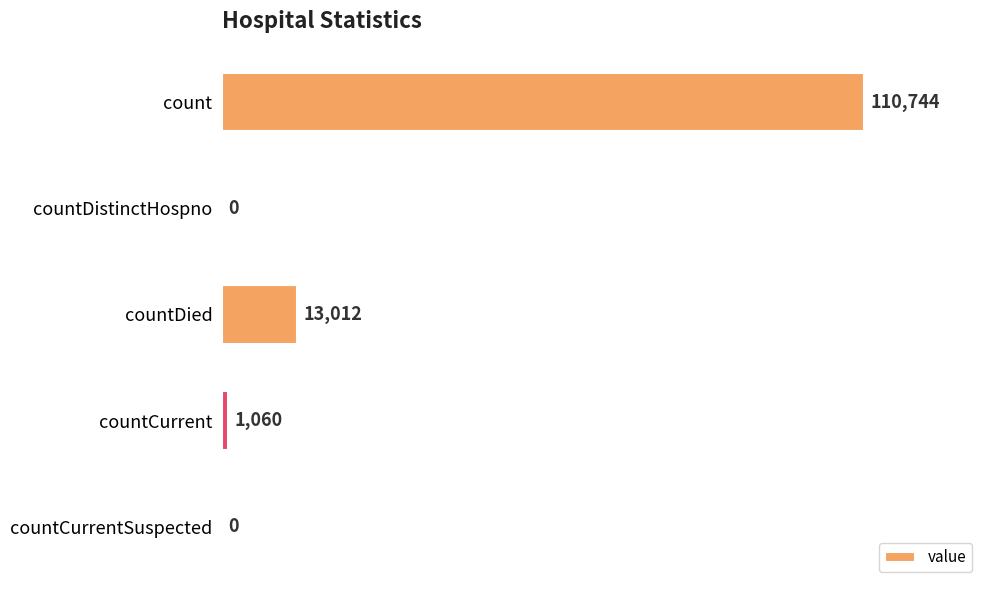

The chart shows a value of 175850 at count. True or false?

False